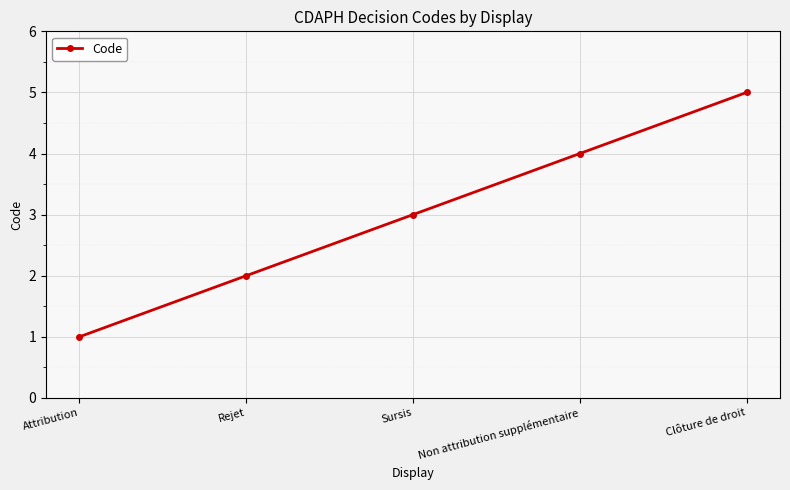

The chart shows a value of 2 at Sursis. True or false?

False